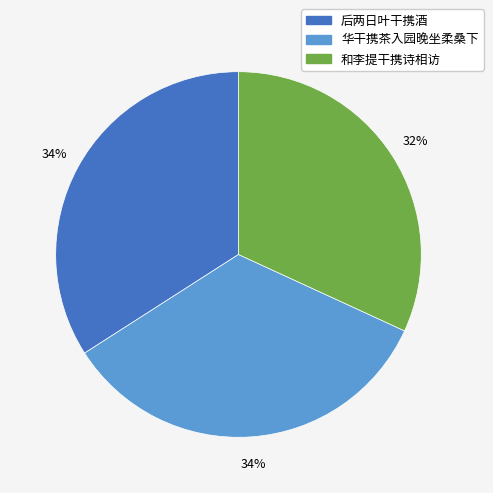

Between 后两日叶干携酒 and 和李提干携诗相访, which is larger?

后两日叶干携酒